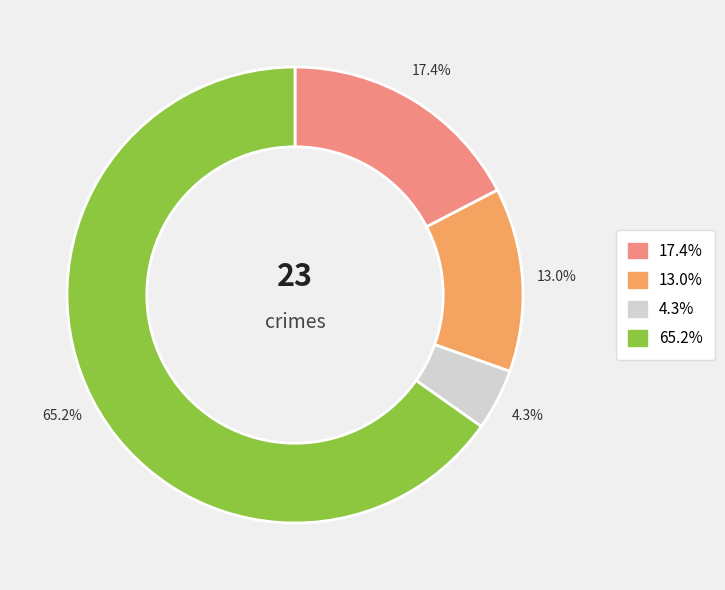

Is there any slice that represents more than half of the pie?

Yes